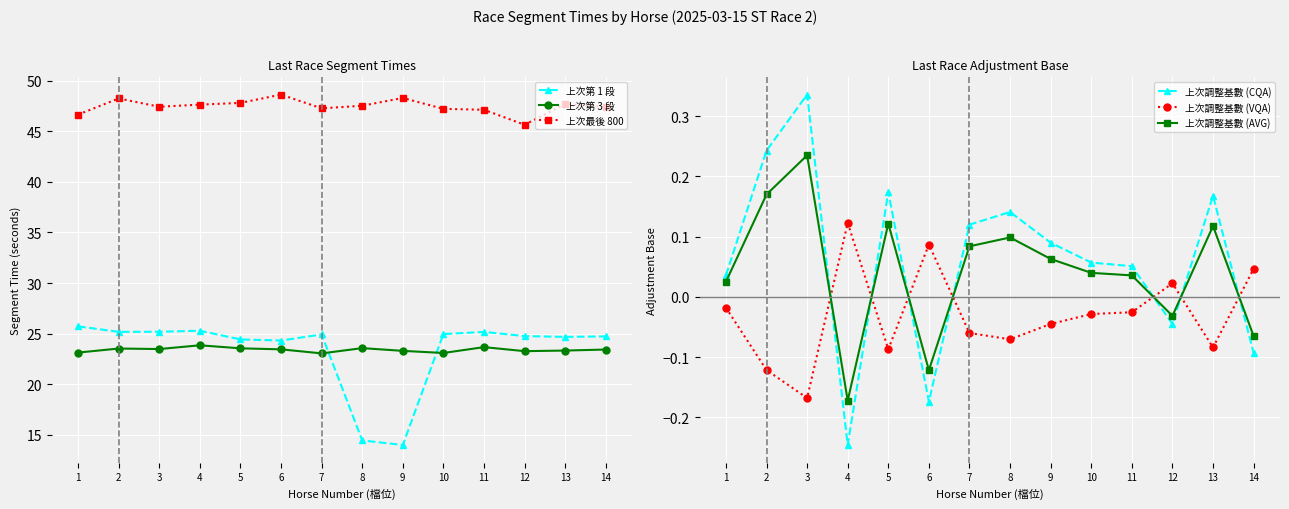

How many negative values does the 上次調整基數 (CQA) series have?

4